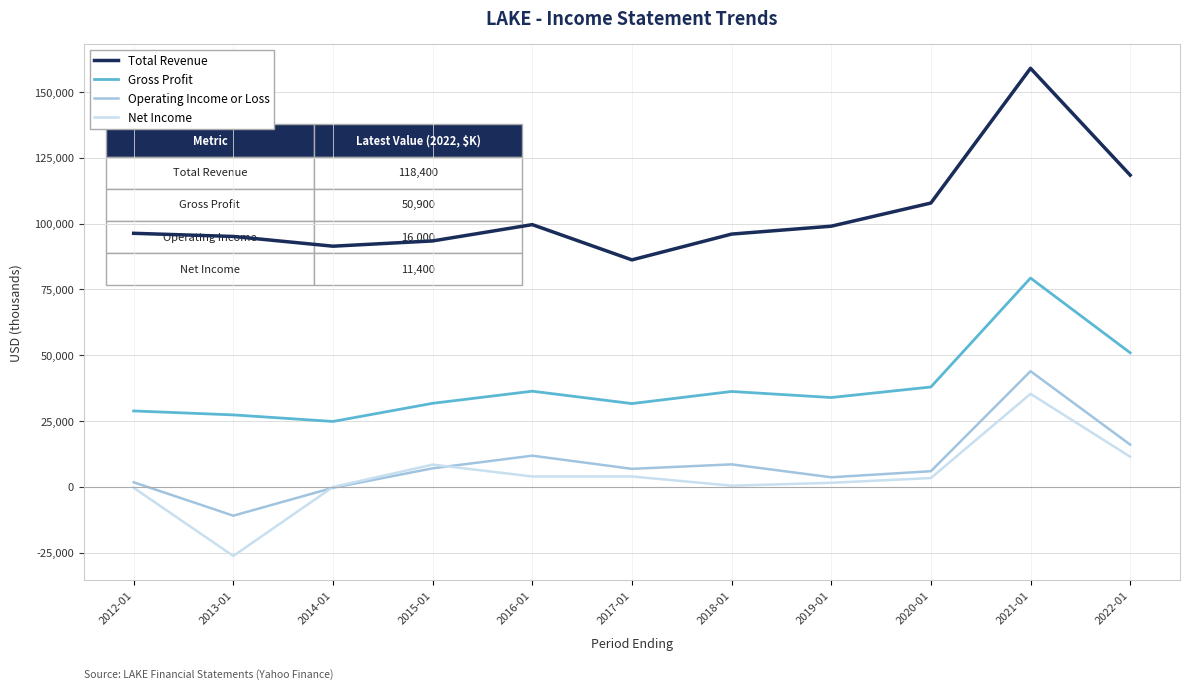

What is the difference between the highest and lowest values at 2020-01?

104500